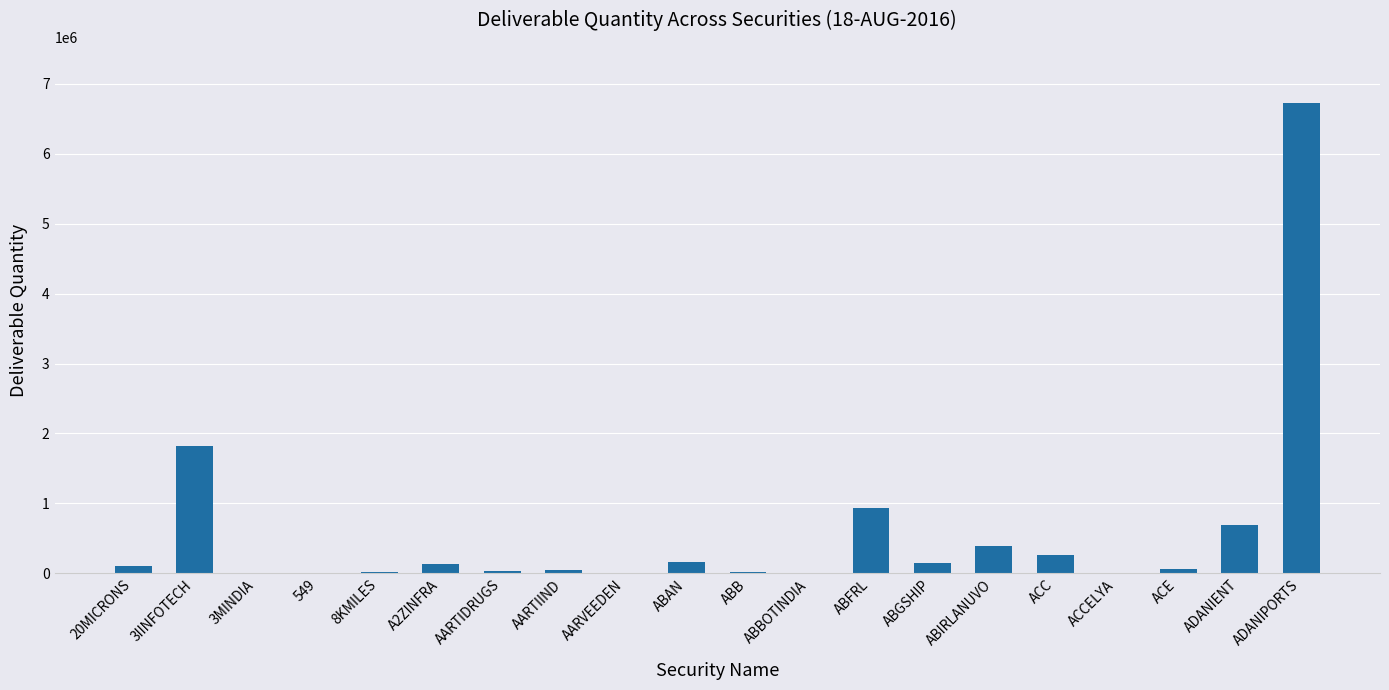

The value at 3IINFOTECH is 499116. True or false?

False